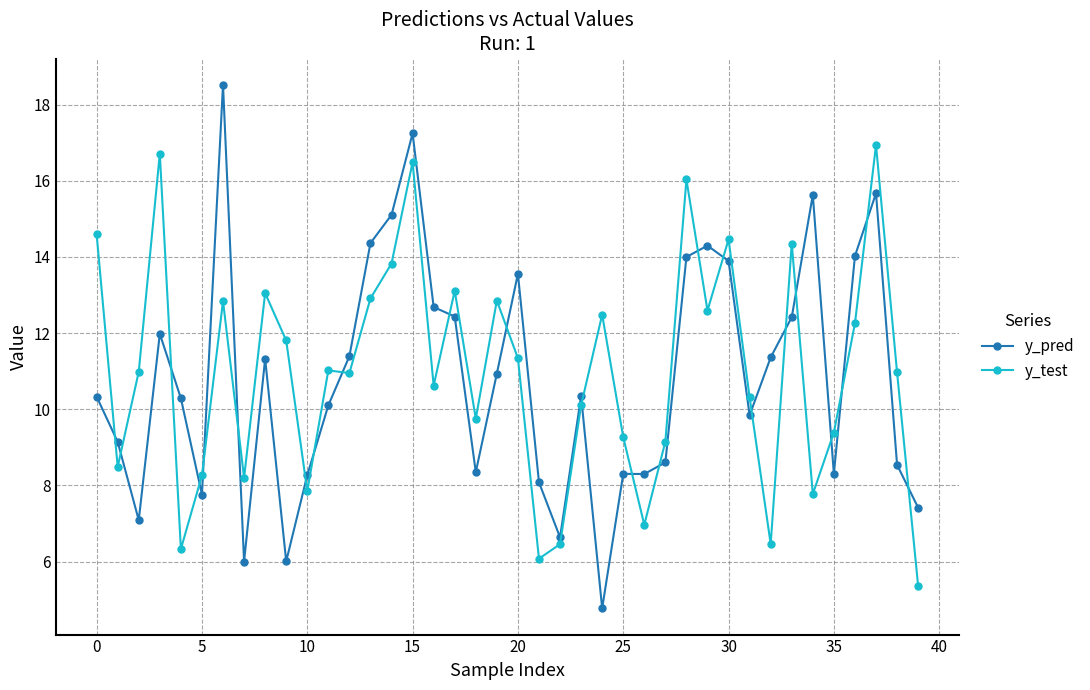

What are all the series names shown in the legend?

y_pred, y_test